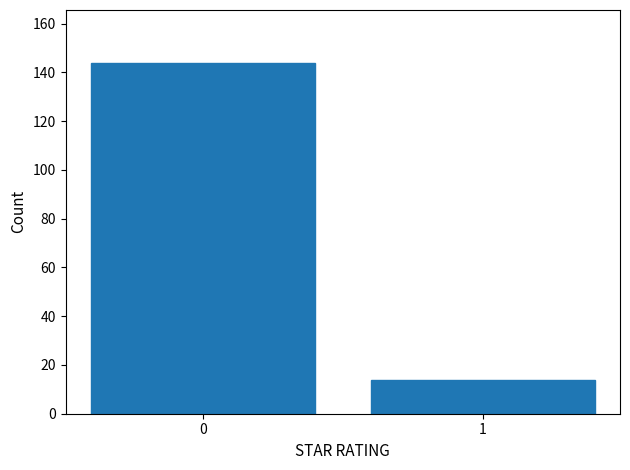

Reading right to left, list all the values displayed in this chart.

14	144